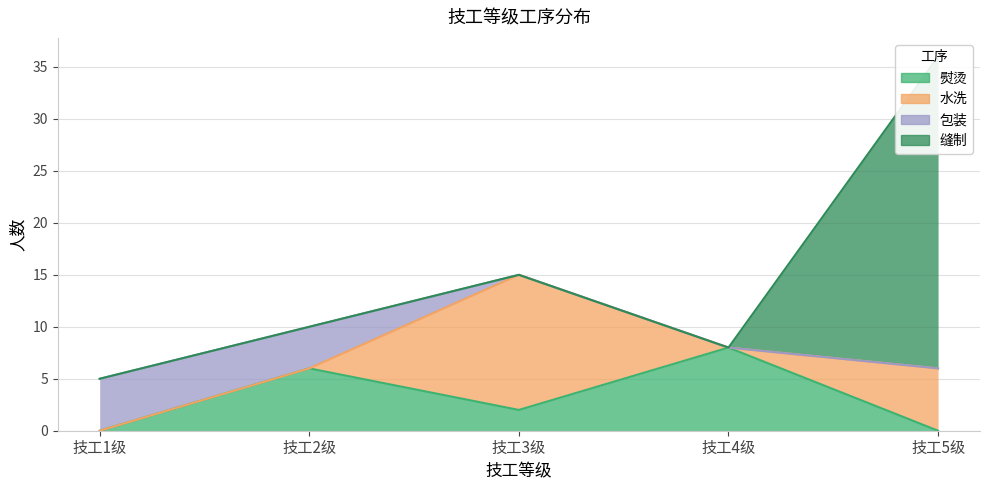

At which category is the sum across all series the highest?

技工5级